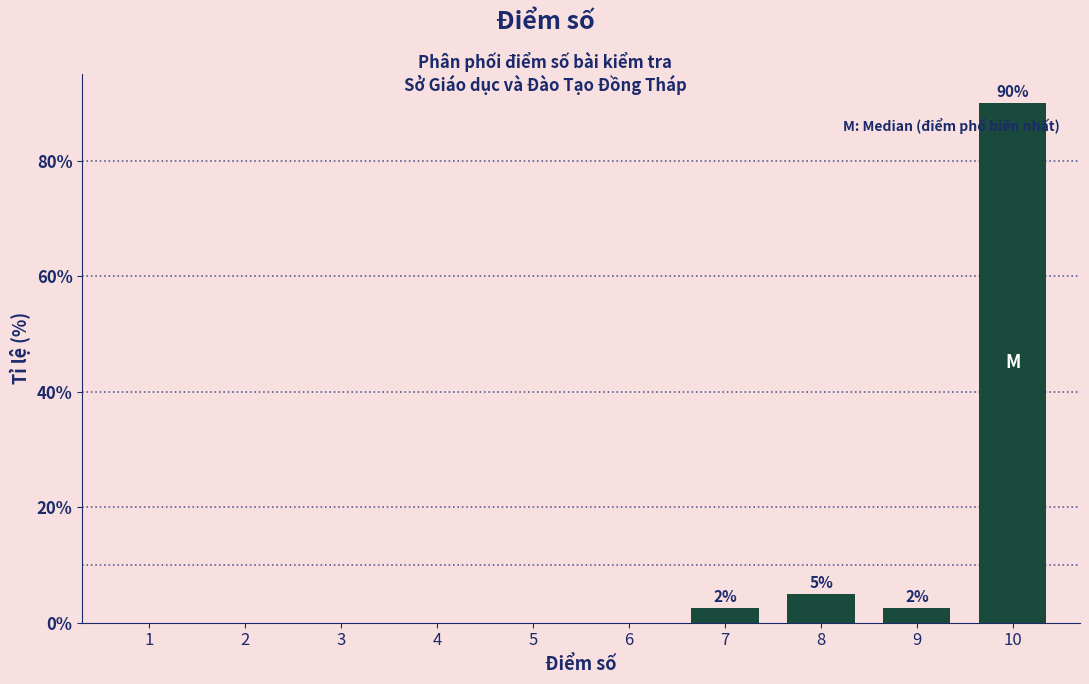

Reading left to right, extract all data points from this chart.

1=0.0	2=0.0	3=0.0	4=0.0	5=0.0	6=0.0	7=2.5	8=5.0	9=2.5	10=90.0